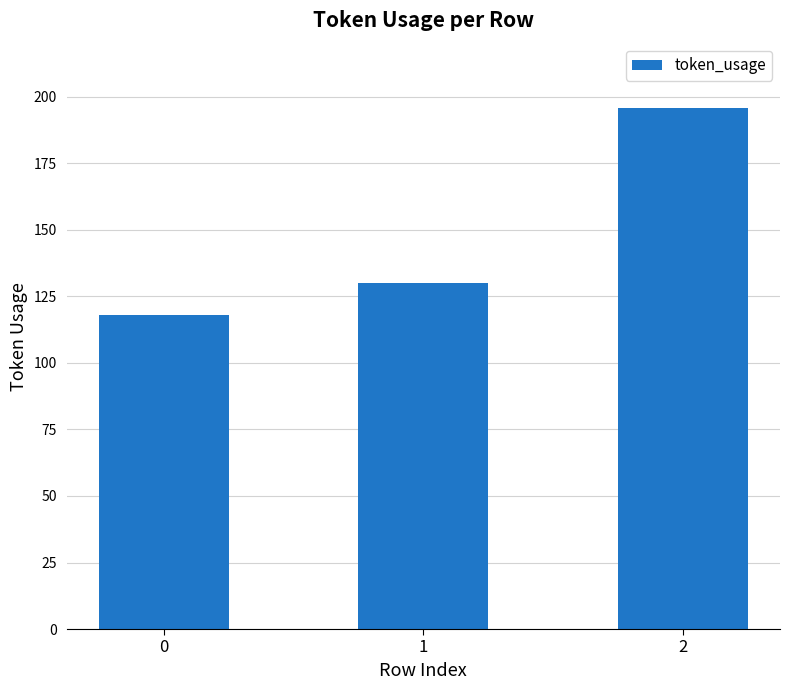

What is the difference between the values at 1 and 2?

66